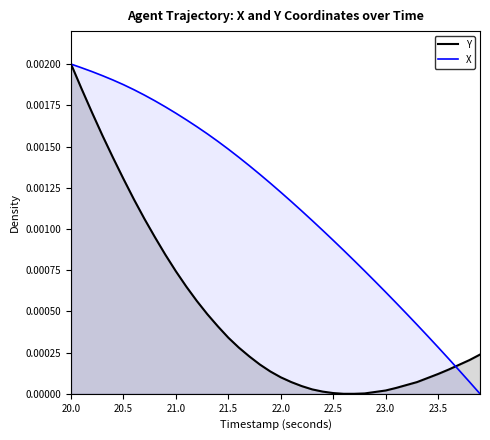

Count the number of categories in the chart.

40